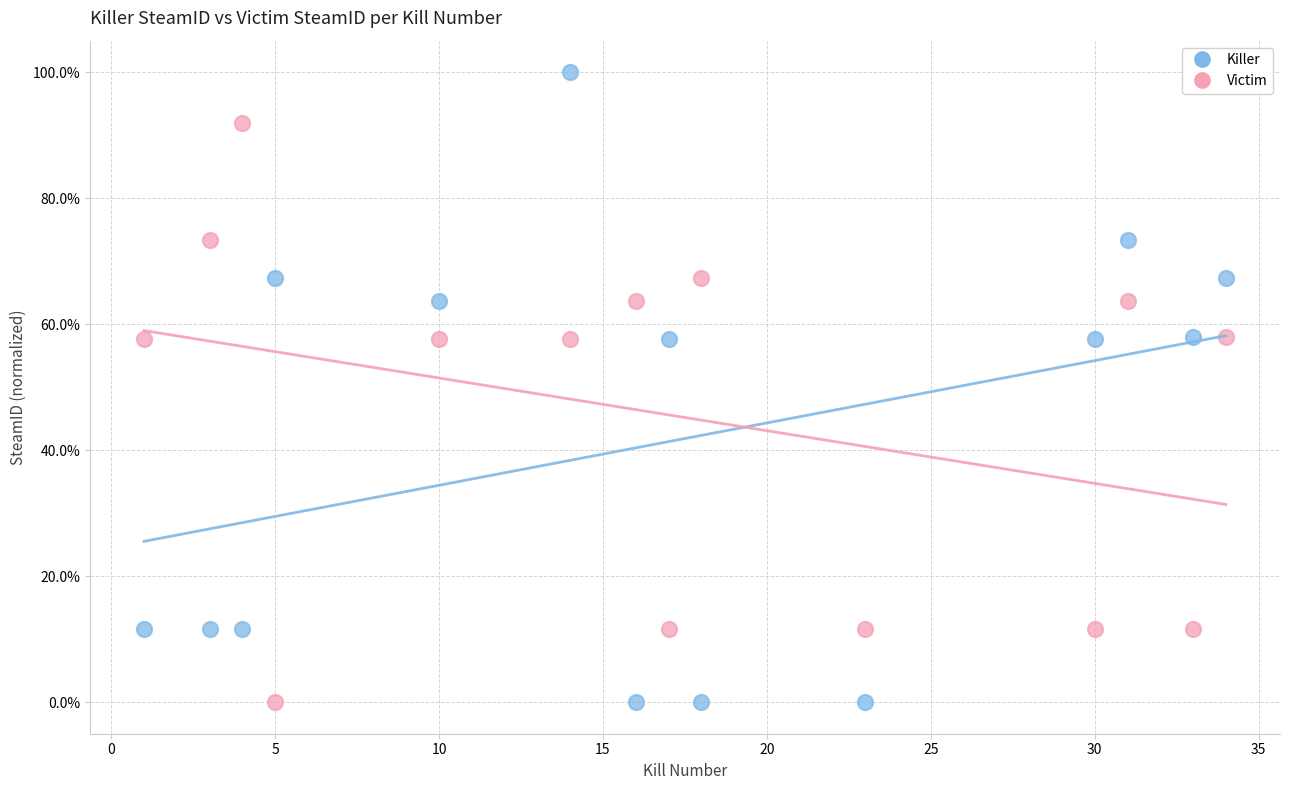

Which series has the widest spread of Y values?

Killer